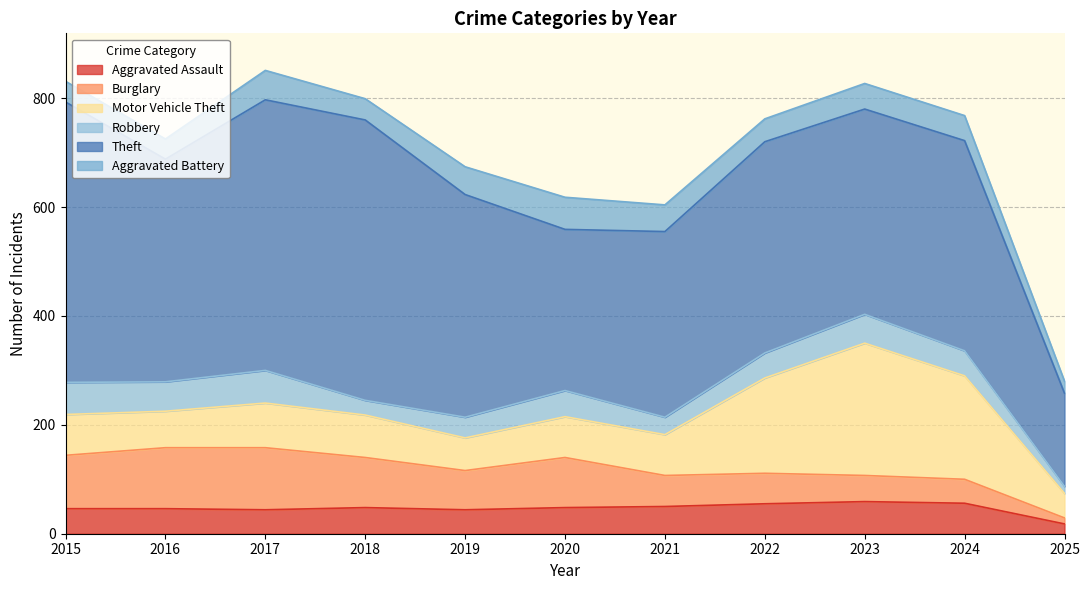

Rank the categories by Theft value from highest to lowest.

2015, 2018, 2017, 2016, 2019, 2022, 2024, 2023, 2021, 2020, 2025